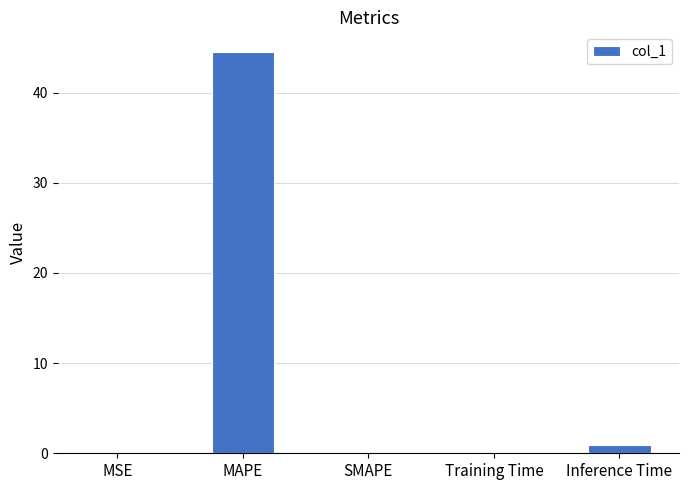

What is the average value?

9.1